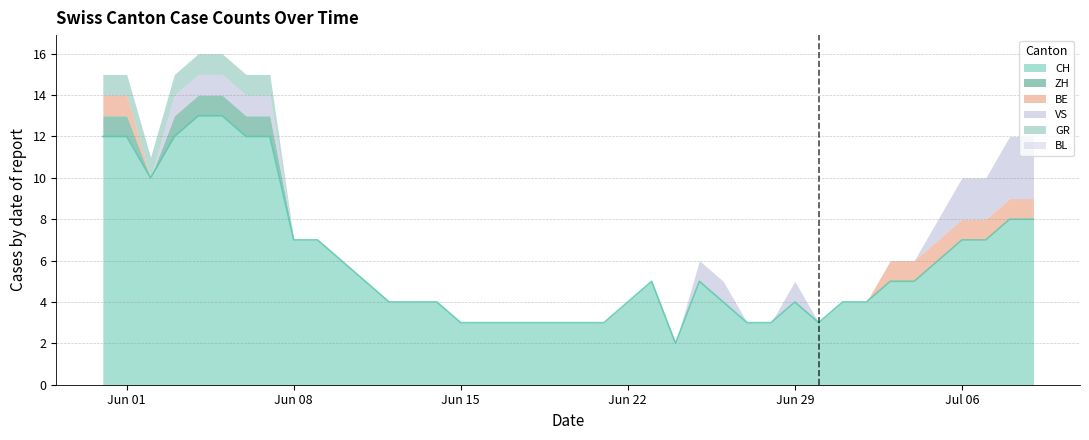

Which has a higher value, 2020-06-09 or 2020-07-04?

2020-06-09